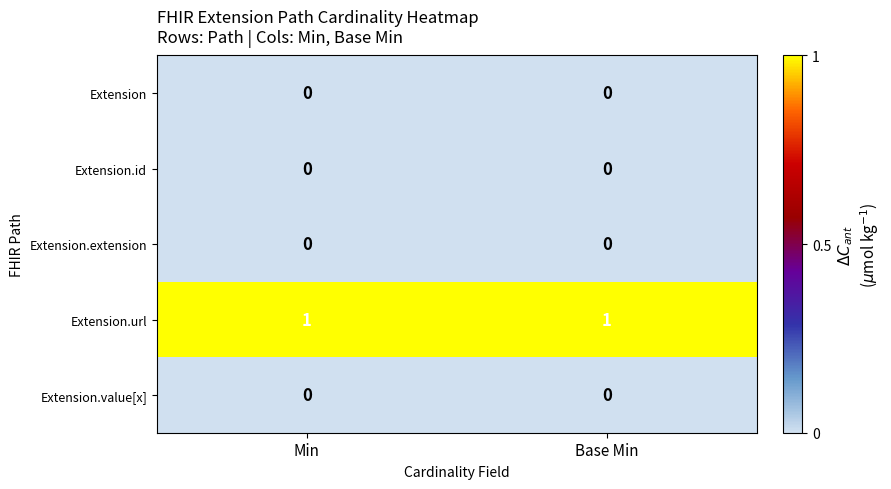

The Extension.extension series shows 0 at Base Min. True or false?

True